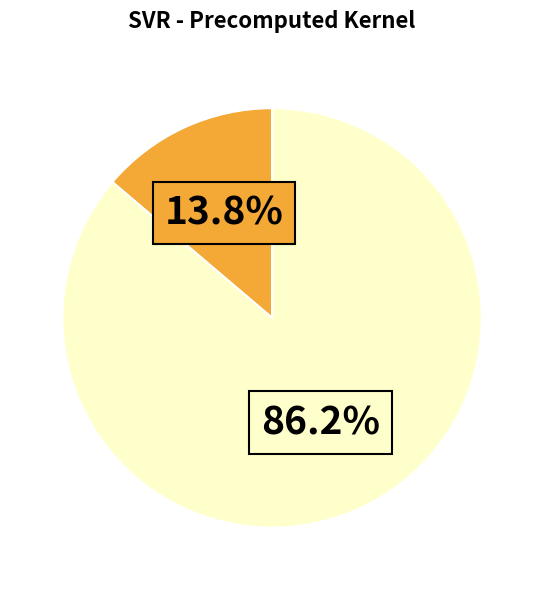

Is there a majority slice in this chart?

Yes